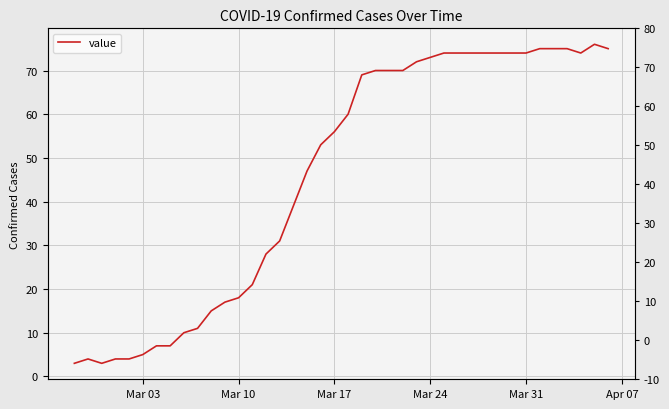

Does the chart display data point markers on the line(s)?

No